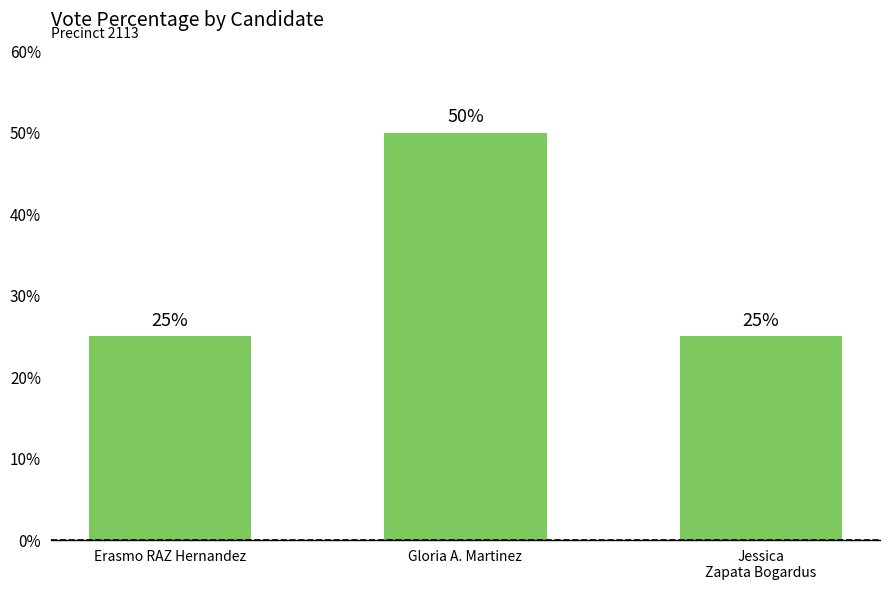

Is it true that the value at Gloria A. Martinez is 90?

False